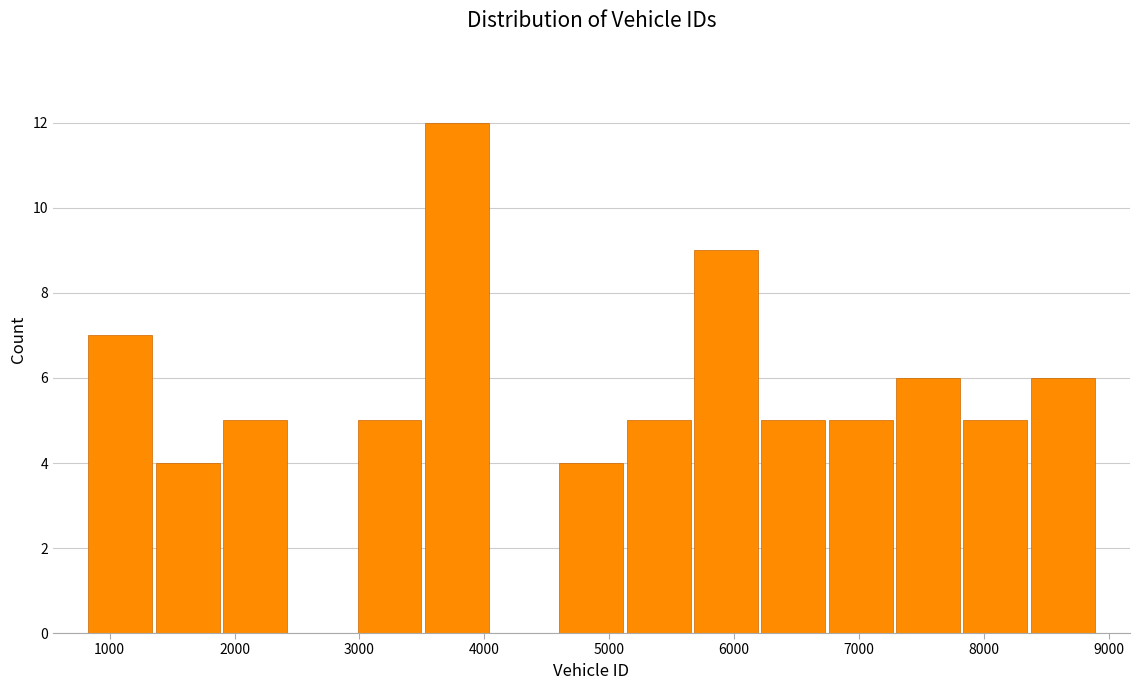

Reading left to right, list every bar in this chart as the range it spans on the x-axis followed by its height. Neither the bar edges nor the heights are printed on the chart, so give them approximately, as read against the axes.

800 to 1400: 7
1400 to 1900: 4
1900 to 2400: 5
2400 to 3000: 0
3000 to 3500: 5
3500 to 4000: 12
4000 to 4600: 0
4600 to 5100: 4
5100 to 5700: 5
5700 to 6200: 9
6200 to 6700: 5
6700 to 7300: 5
7300 to 7800: 6
7800 to 8400: 5
8400 to 8900: 6